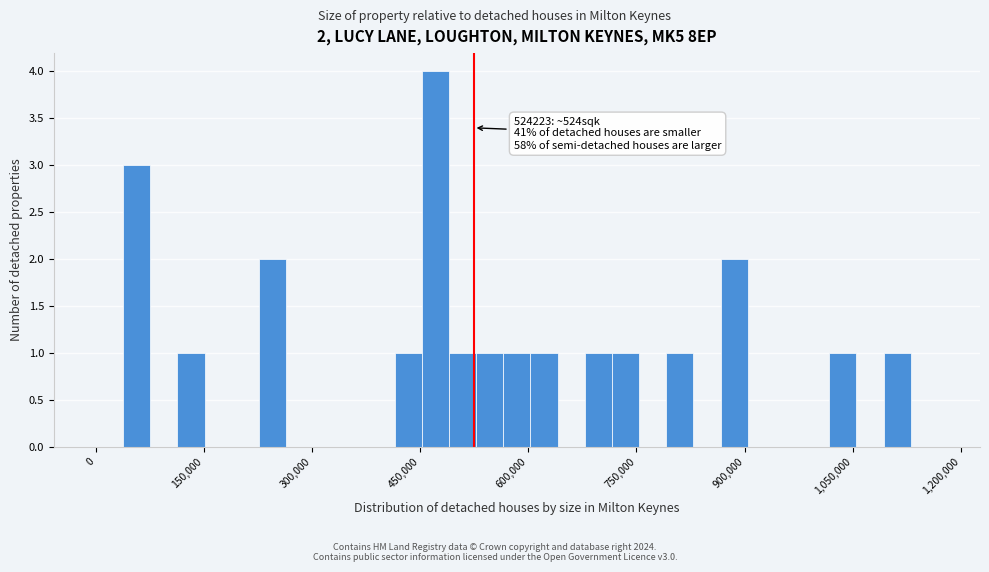

Read against the x-axis, roughly where is the centre of the tallest bar?

480000